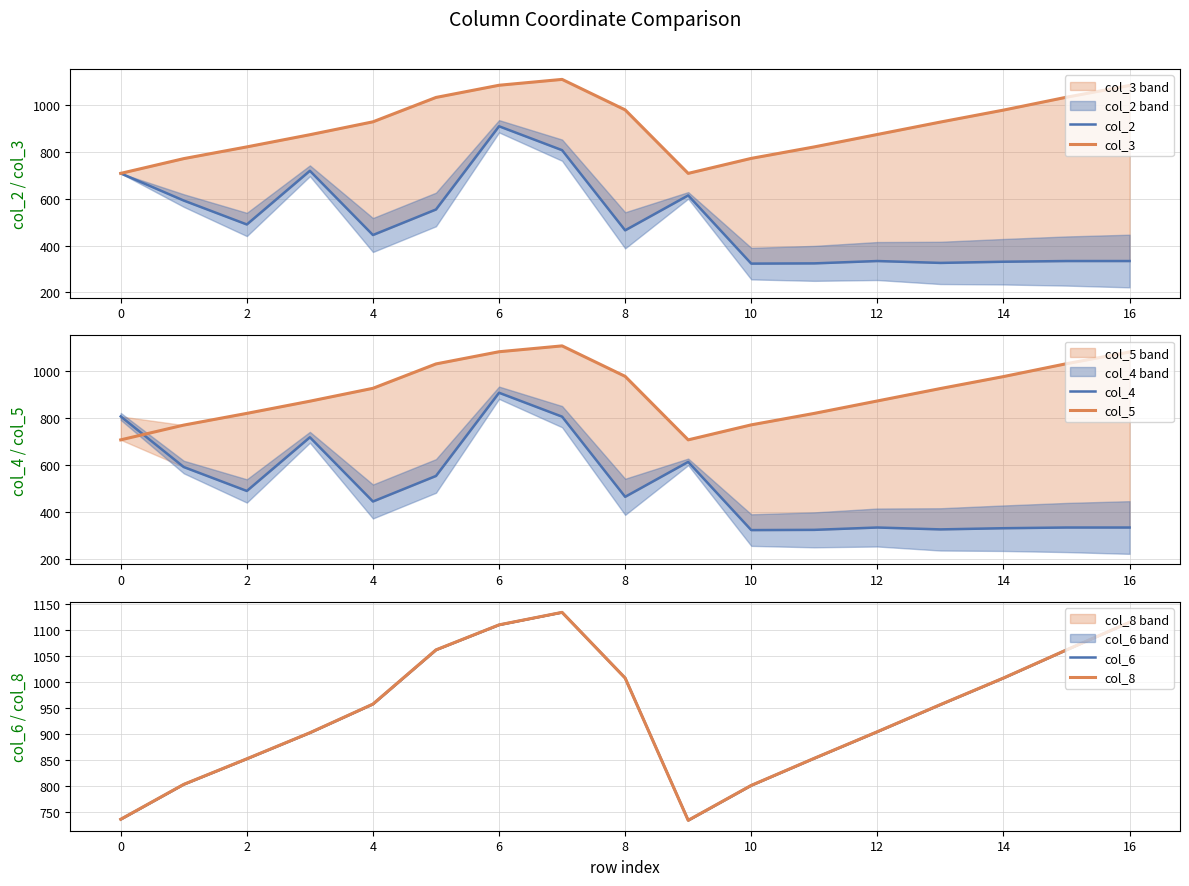

How many lines are shown in the chart?

6